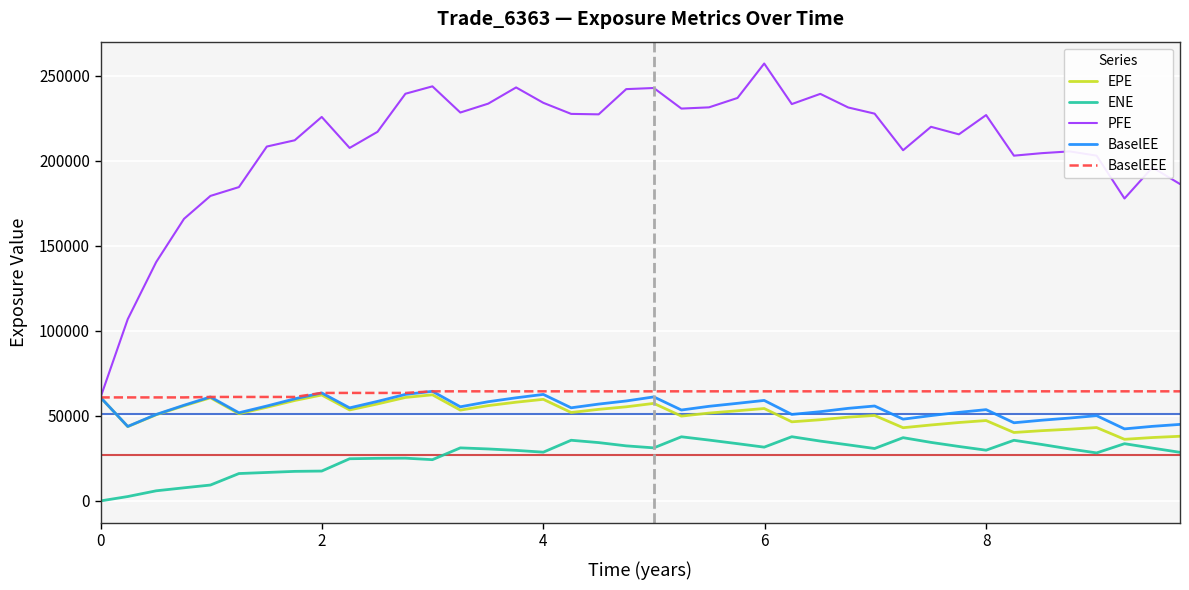

Which series has the widest spread of values?

PFE